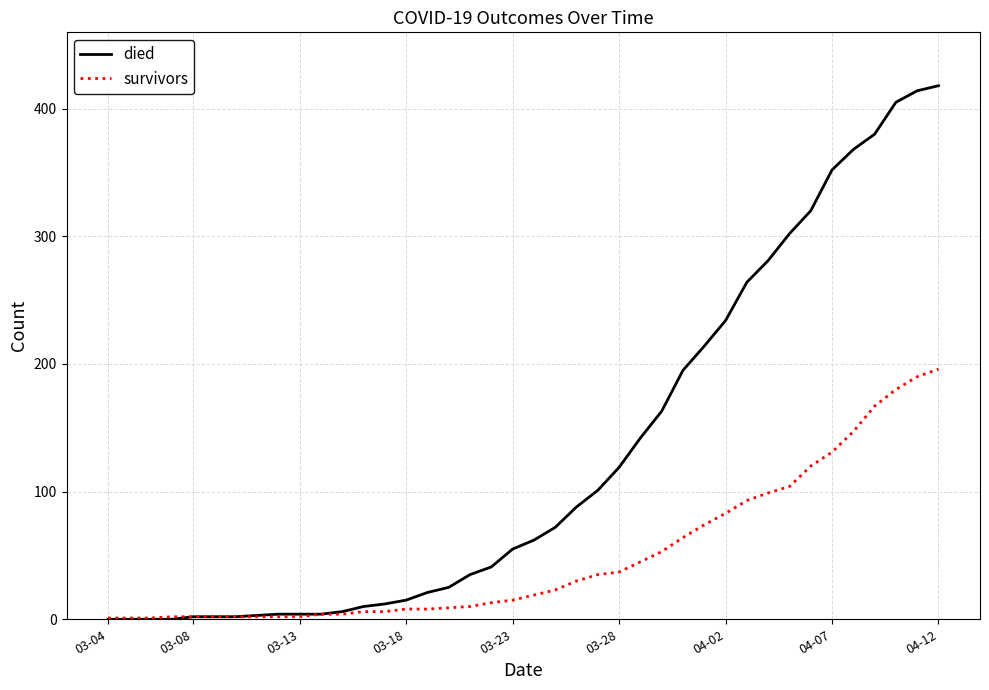

Which series has the largest total across all categories?

died